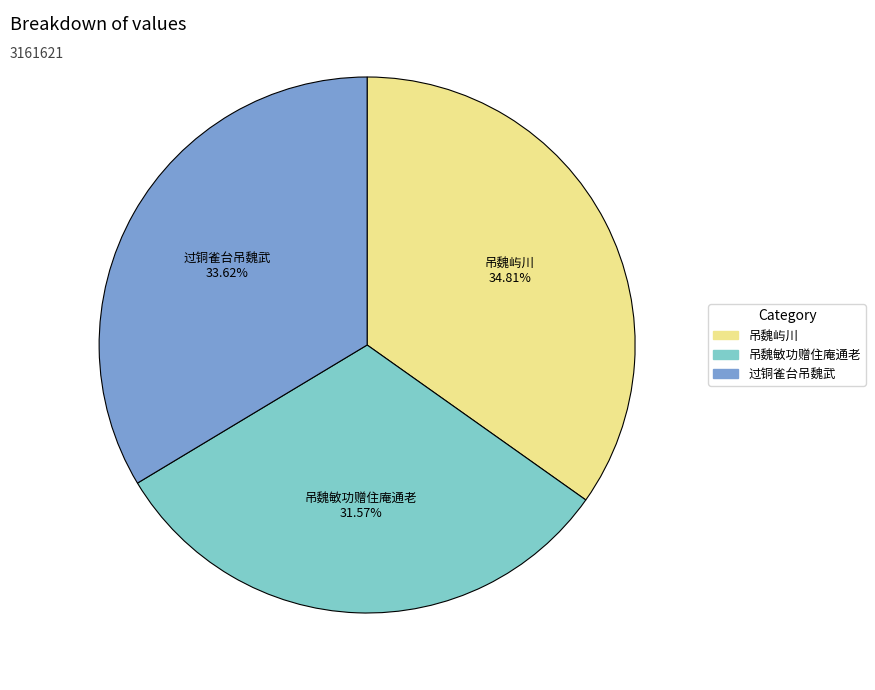

To the nearest percent, what is the difference between the largest and smallest slice percentages?

3%